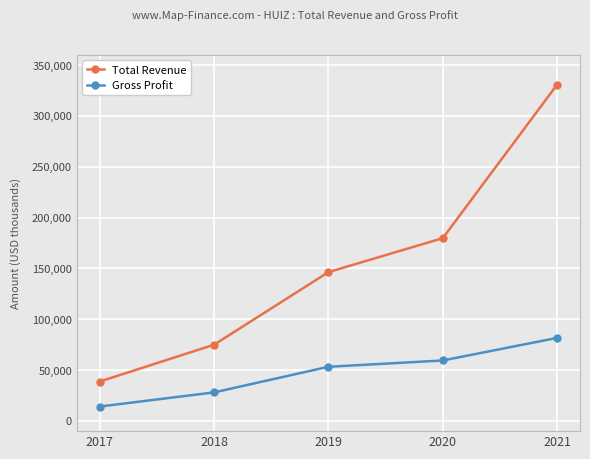

What is the difference between the Gross Profit values at 2019 and 2018?

25200